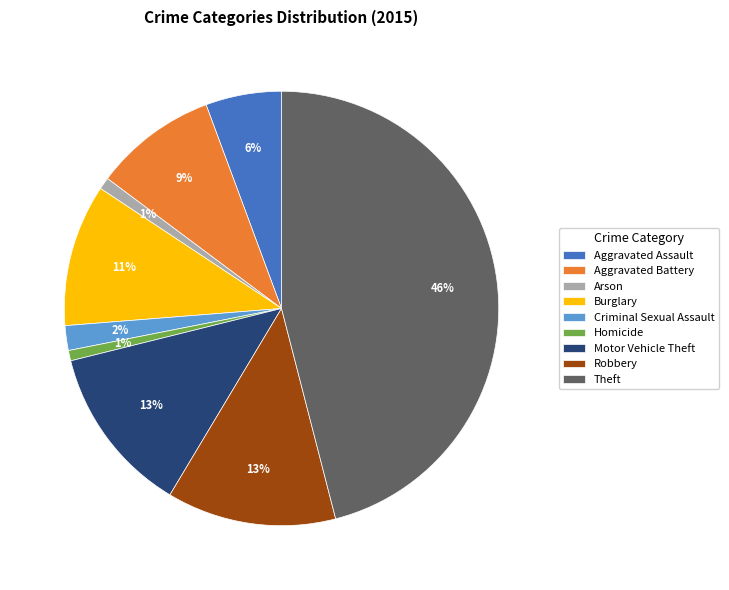

Between Motor Vehicle Theft and Criminal Sexual Assault, which is larger?

Motor Vehicle Theft